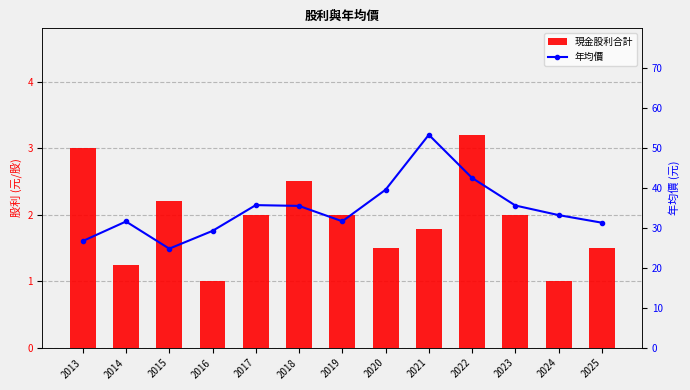

What are all the series names shown in the legend?

現金股利合計, 年均價